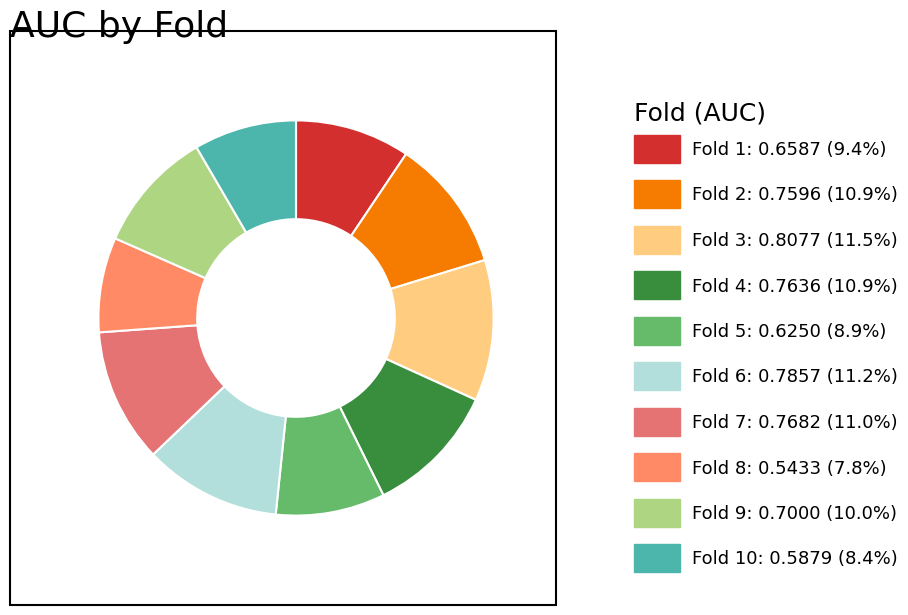

Which category has the biggest portion of the pie?

Fold 3